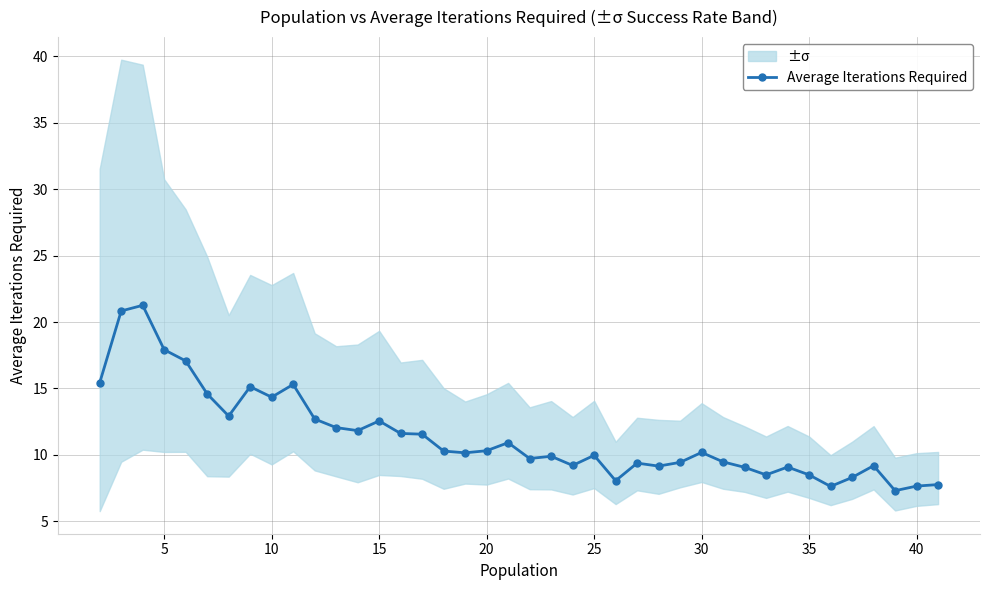

True or false: Average Iterations Required has more than 1 interior local peaks.

True